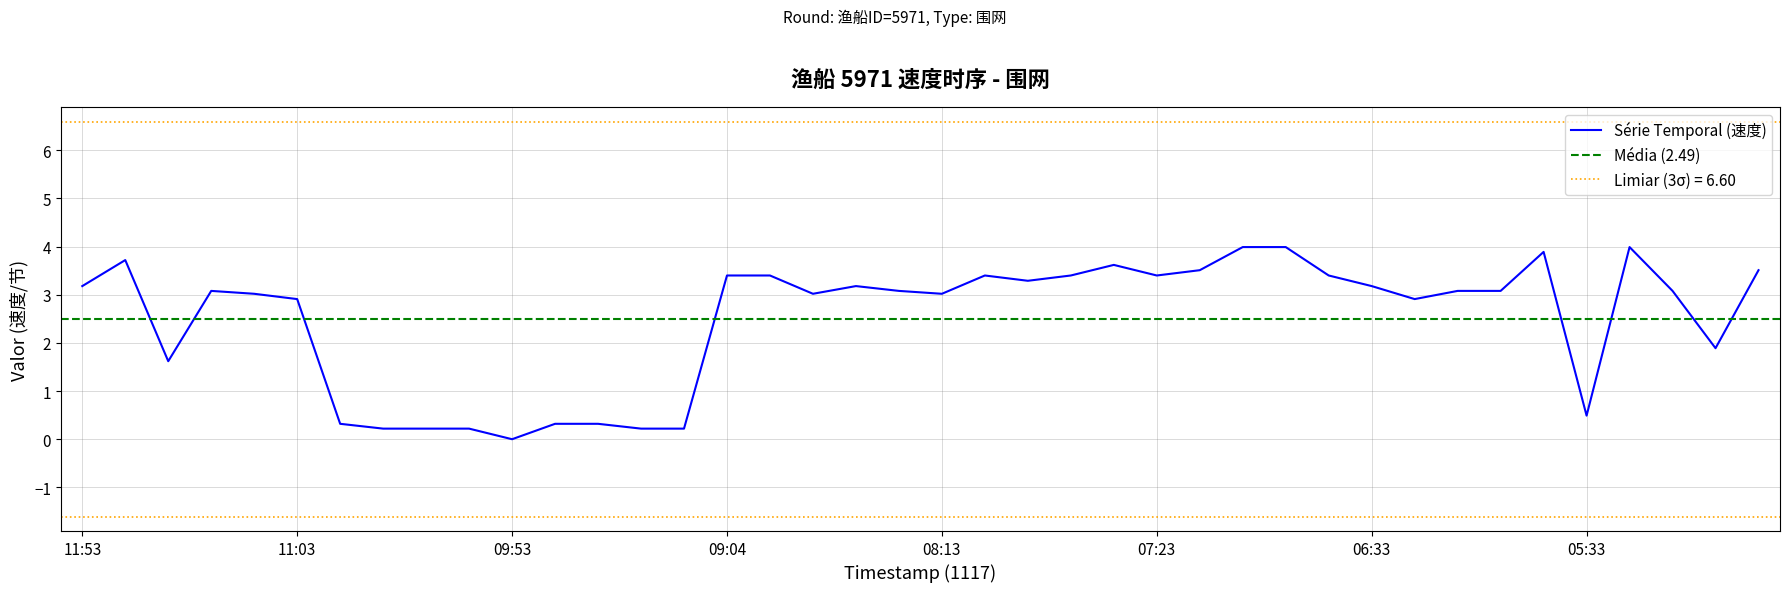

What position from the right is 06:23?

9